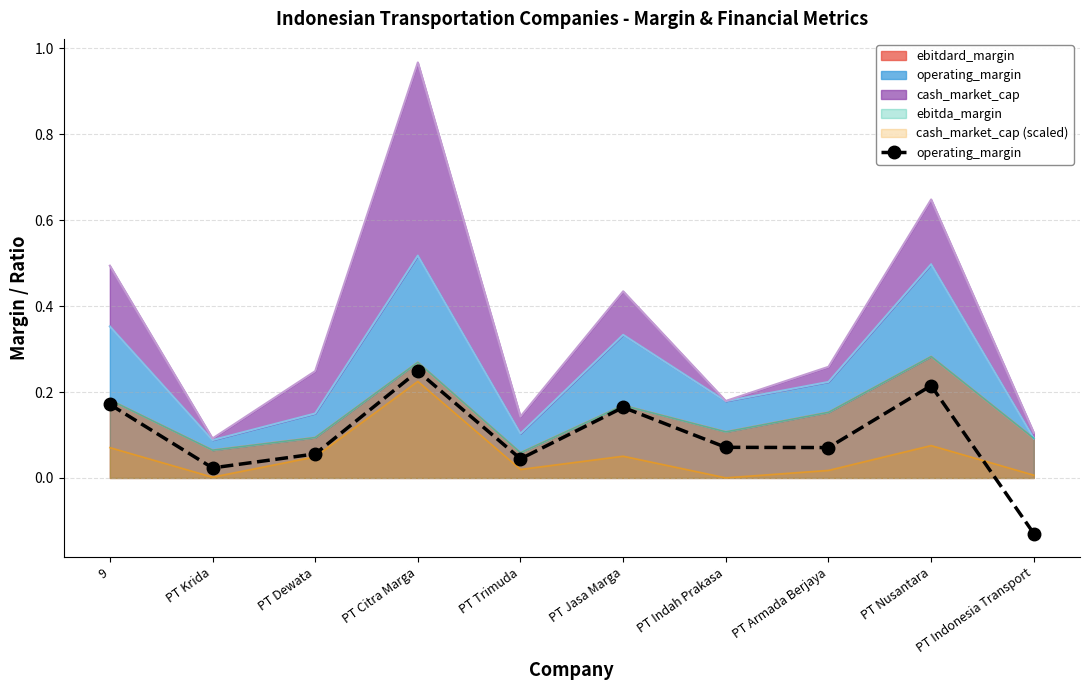

Which label corresponds to the largest value in the chart?

PT Citra Marga